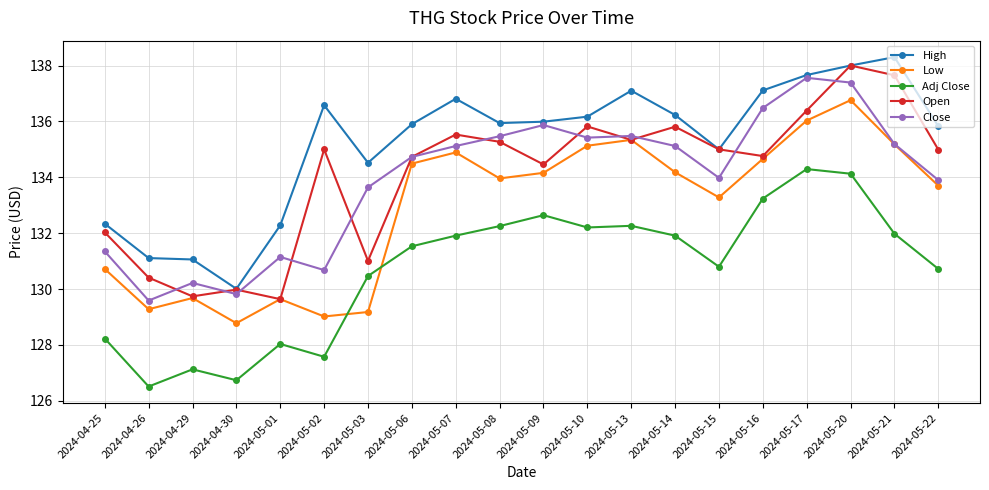

True or false: Adj Close and Open cross at least once.

False